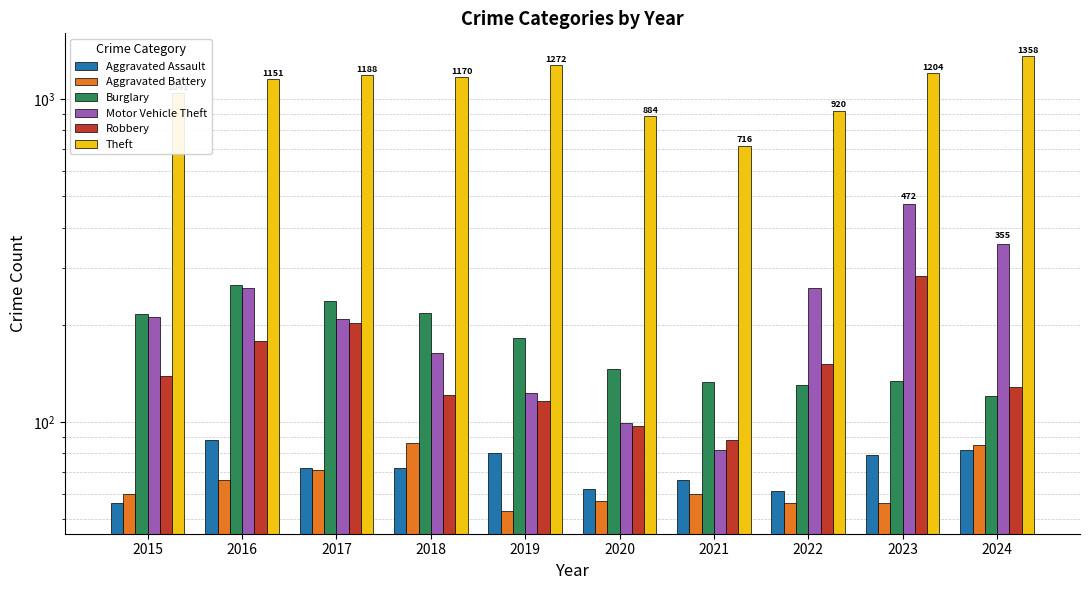

What is the value of the Burglary bar at the 1st from the left?

216